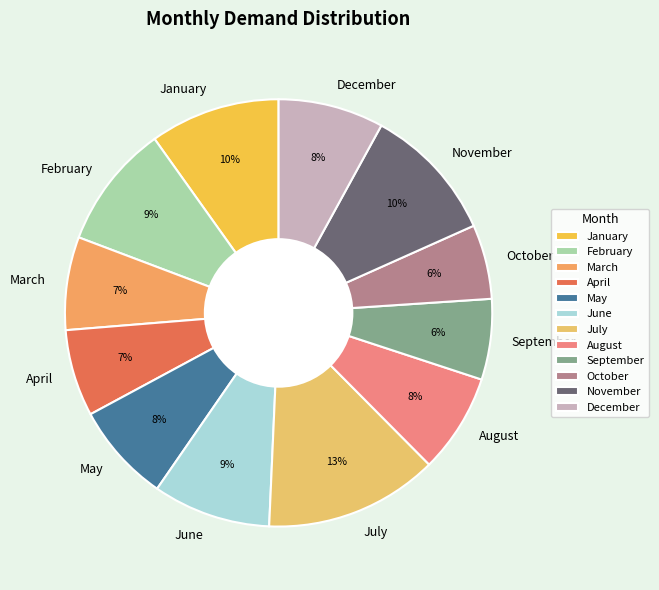

To the nearest percent, what portion does October represent?

6%